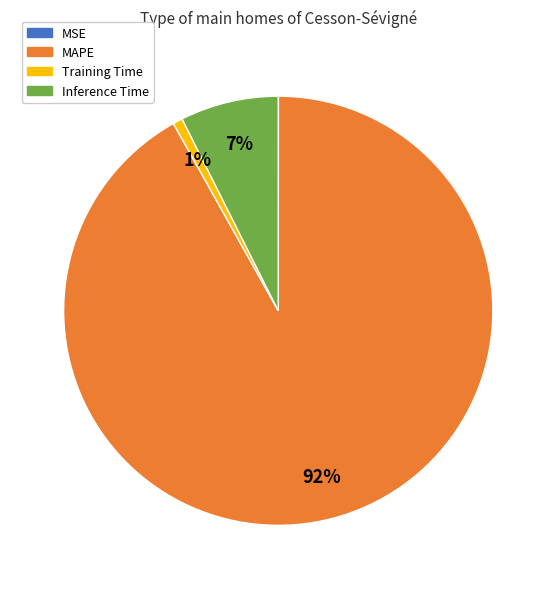

What percentage is the Inference Time slice, to the nearest percent?

7%